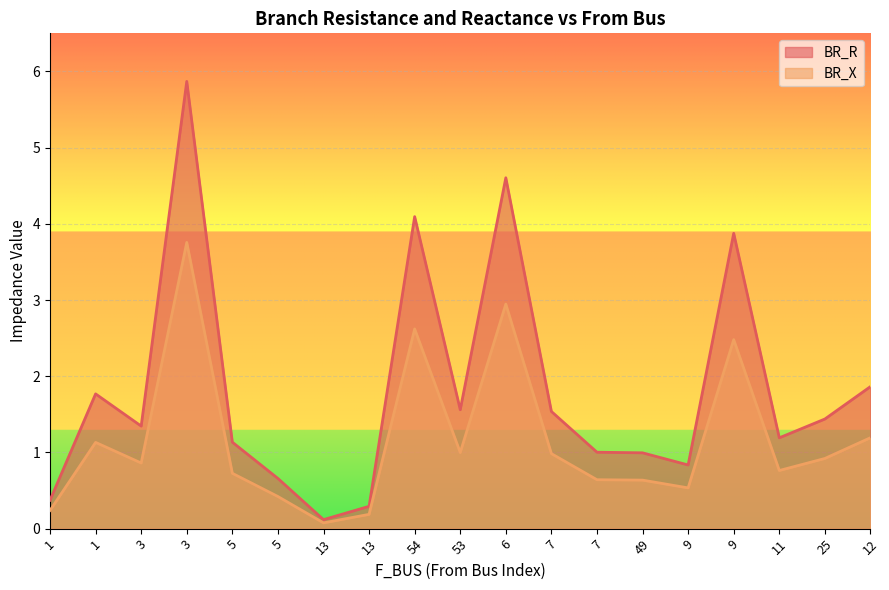

Is the value of BR_X at 9 greater than the value of BR_R at 12?

No